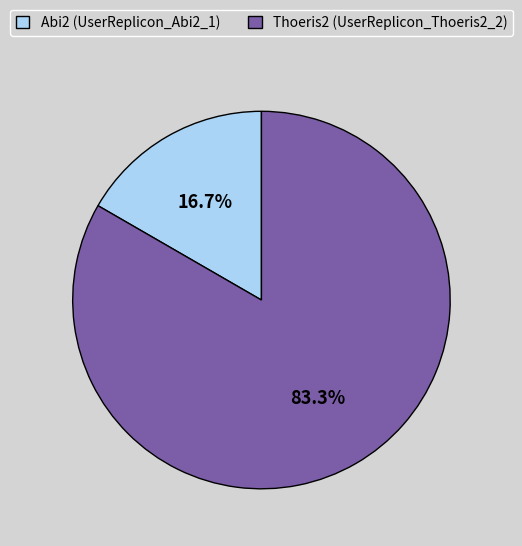

What percentage is NOT represented by Thoeris2 (UserReplicon_Thoeris2_2)?

16.7%